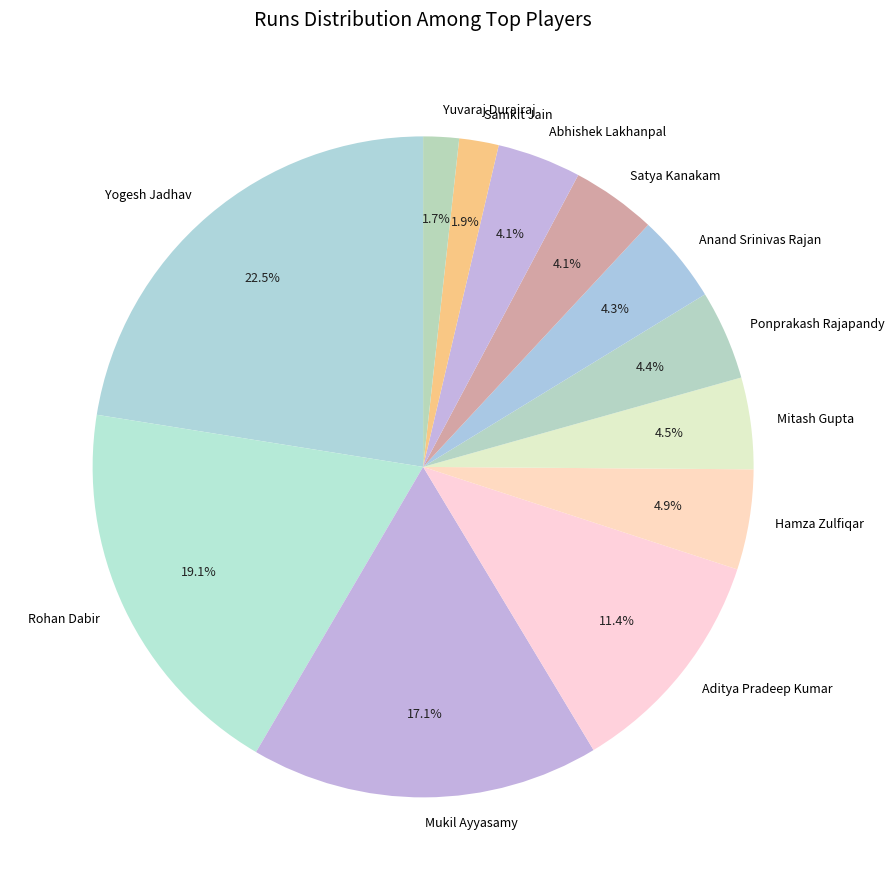

What is the ratio of the value at Ponprakash Rajapandy to the value at Samkit Jain?

2.3